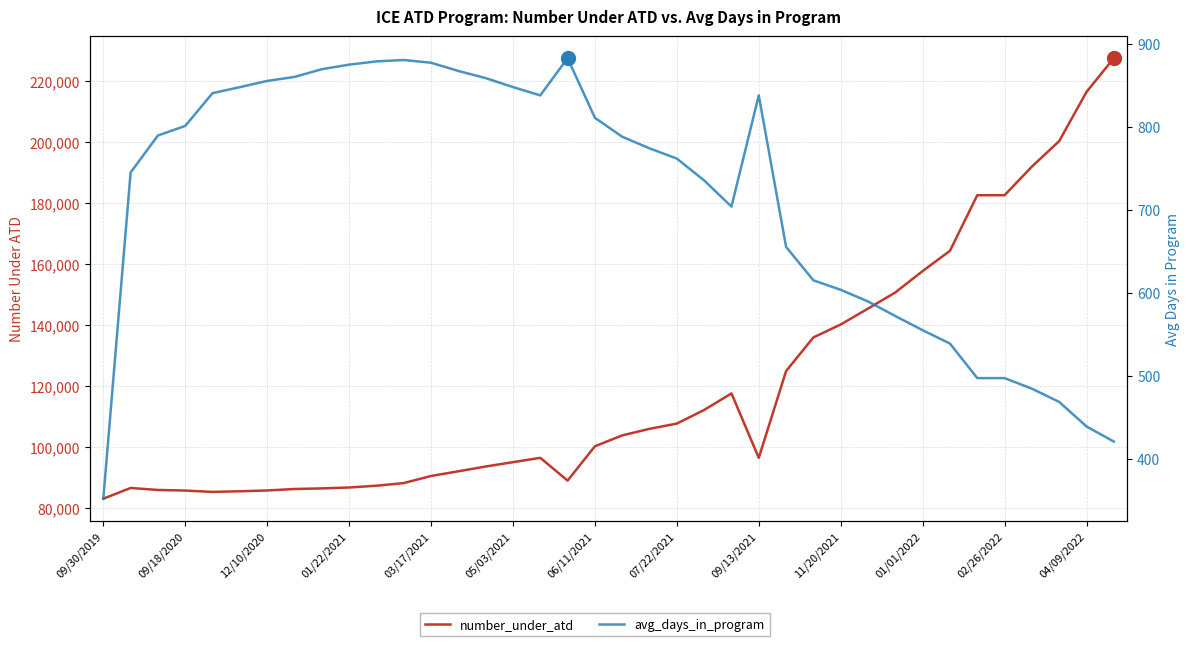

Which has a higher value, 13 or 24?

24